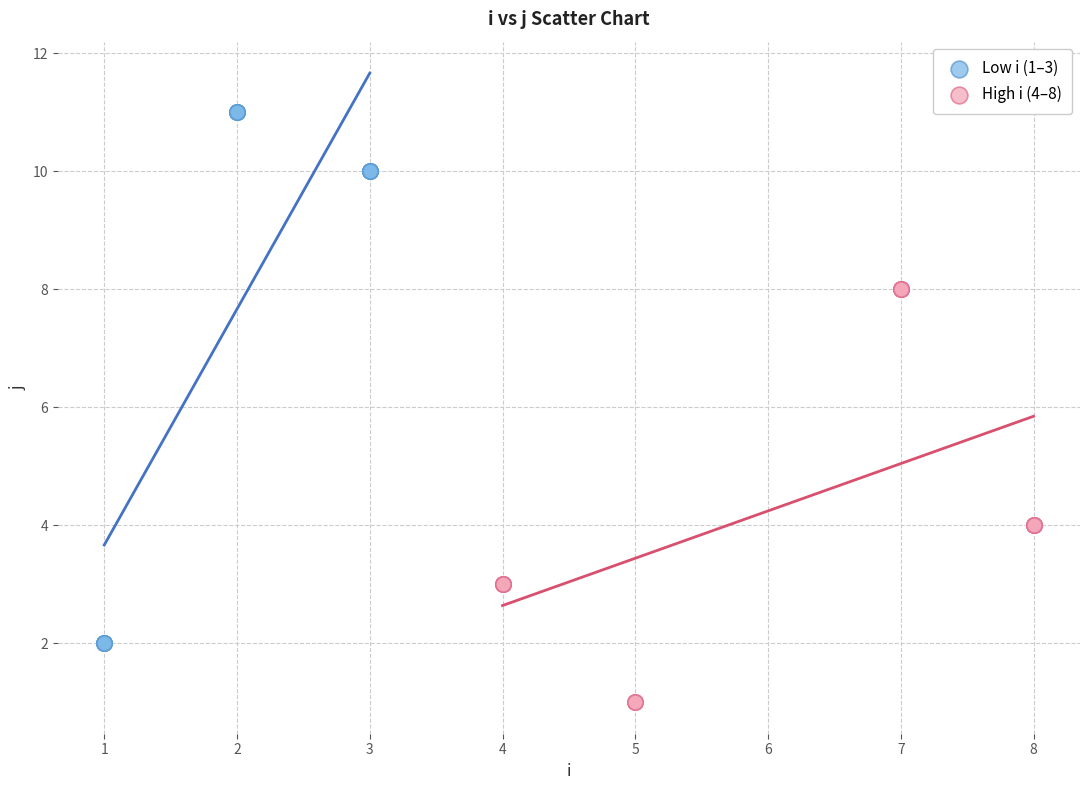

Which series reaches the maximum Y coordinate?

Low i (1–3)